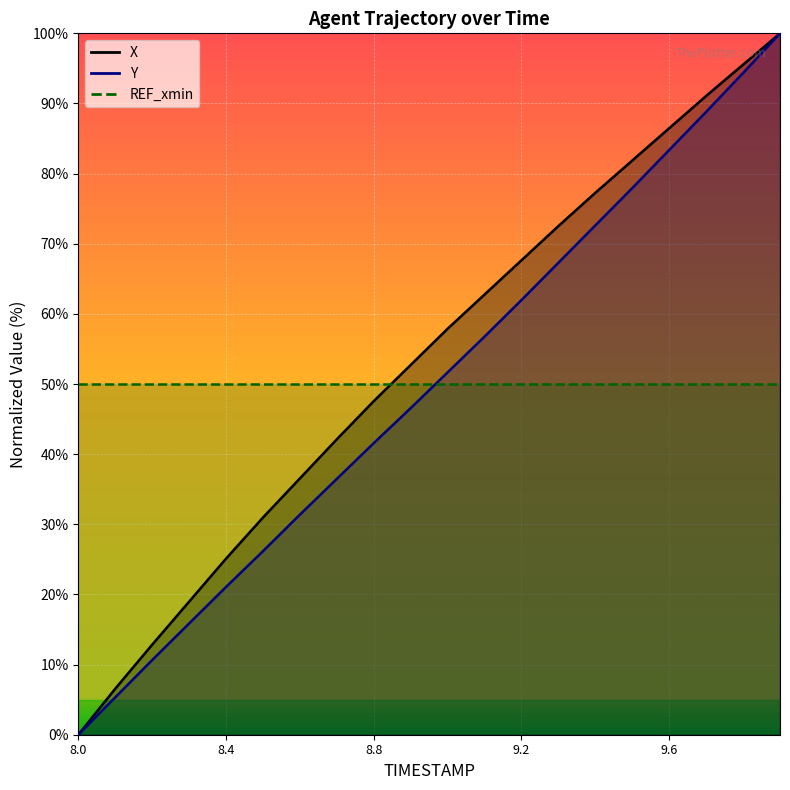

What is the spread (max minus min) of values at 8.4?

1.2